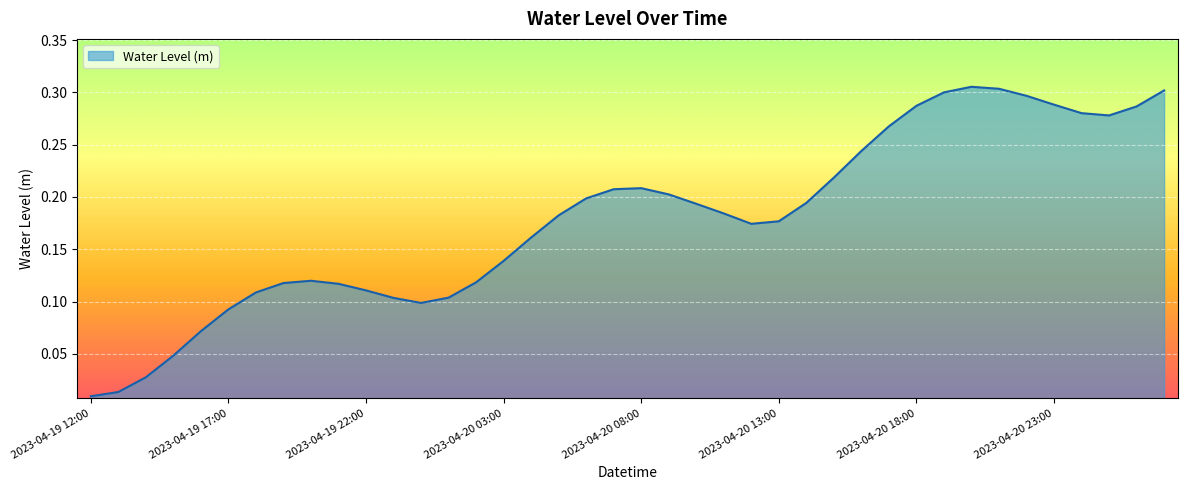

What is the value of the 14th point from the left?

0.1